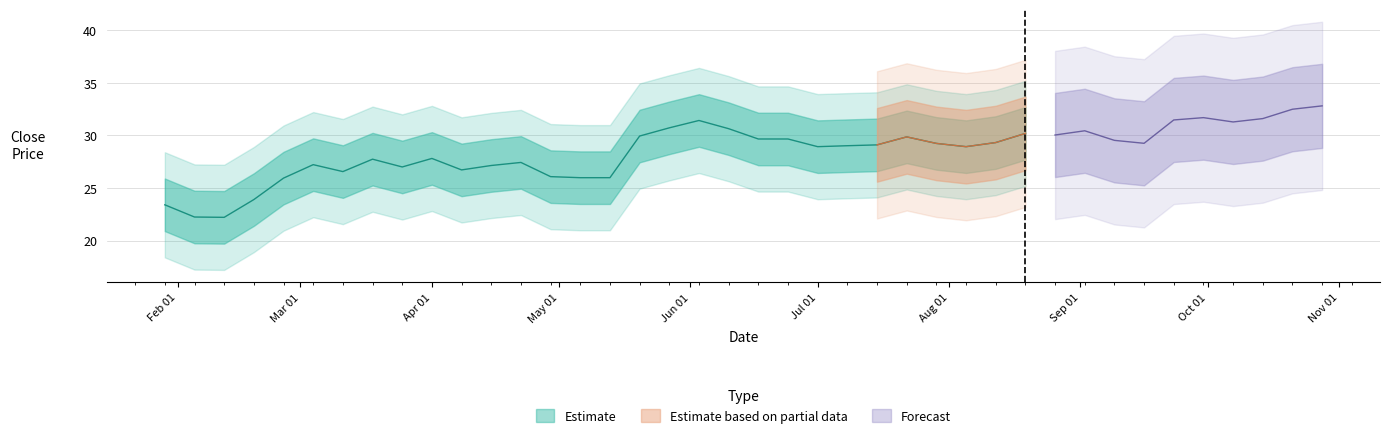

What position from the left is 27?

28